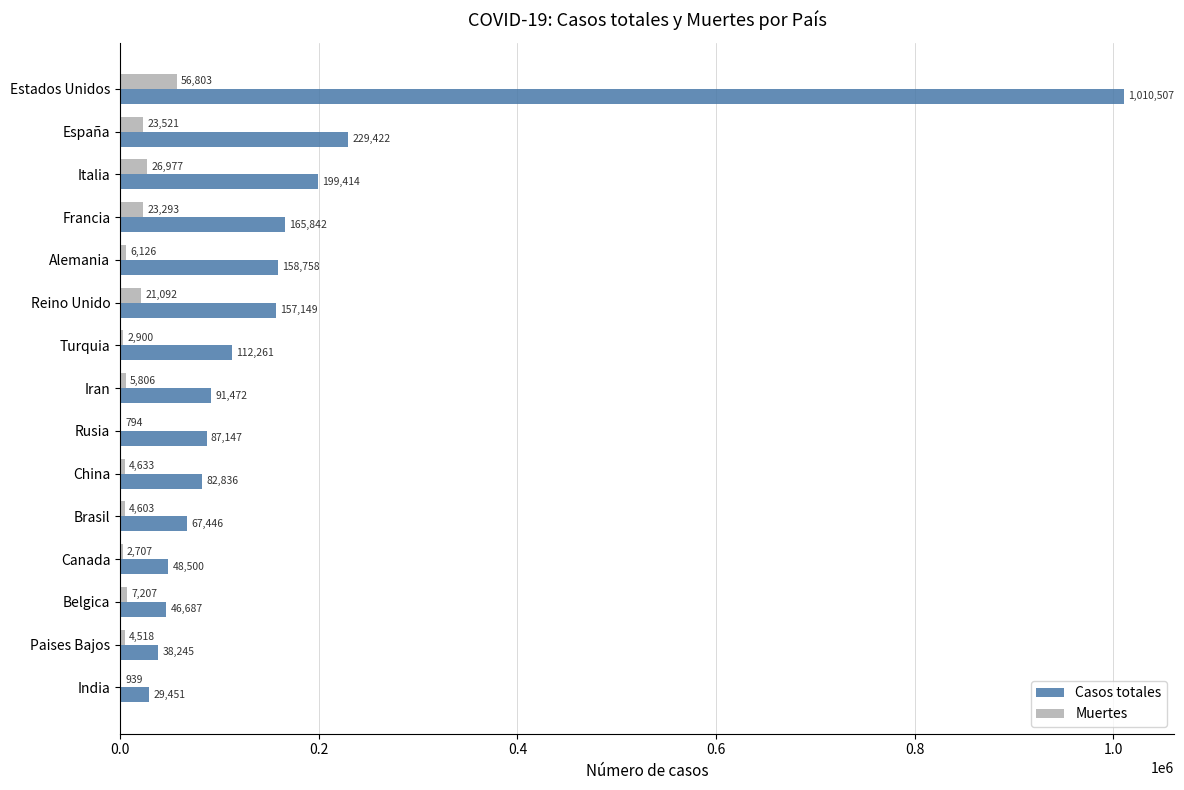

The value of Muertes at Italia is 26977. True or false?

True